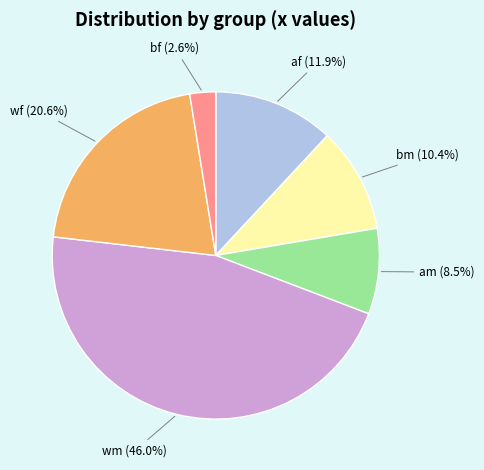

Is there a majority slice in this chart?

No